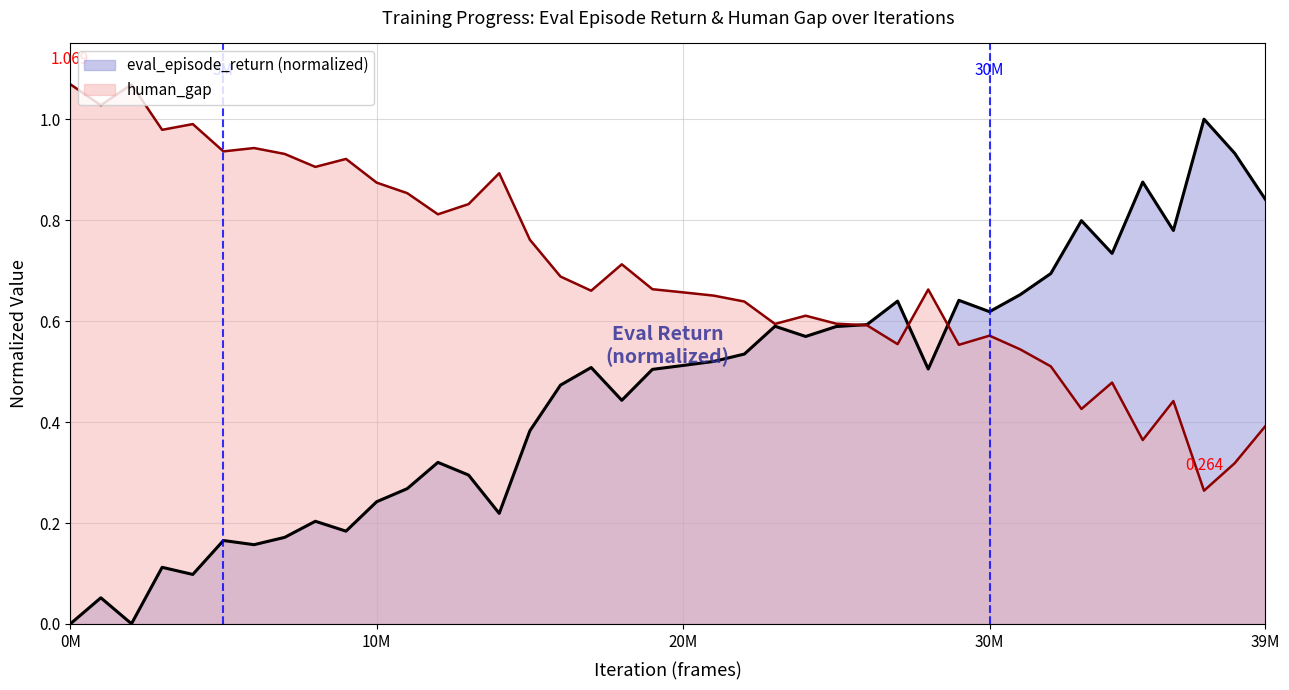

What is the average value of the human_gap series?

0.7